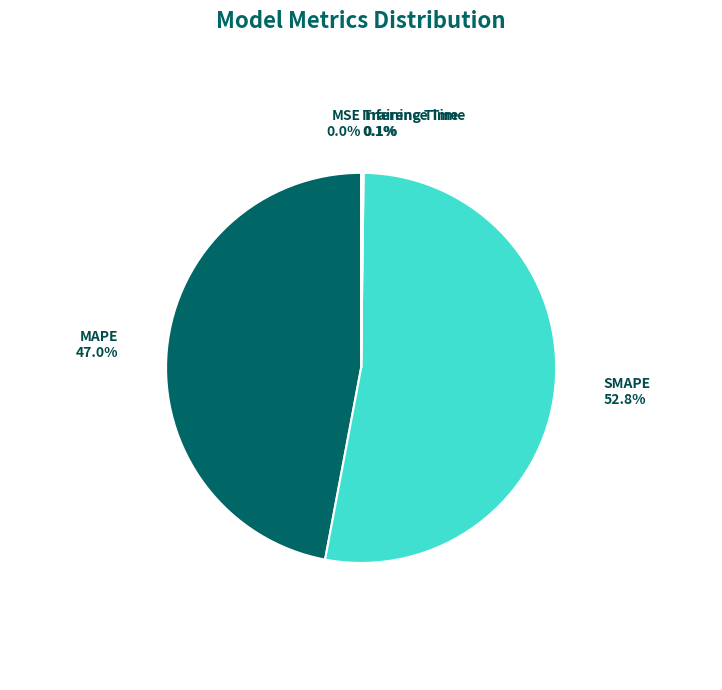

Rank the categories by value from lowest to highest.

MSE, Training Time, Inference Time, MAPE, SMAPE